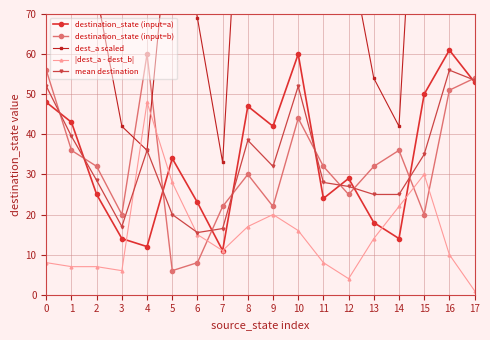

How many times do destination_state (input=a) and mean destination cross each other?

10